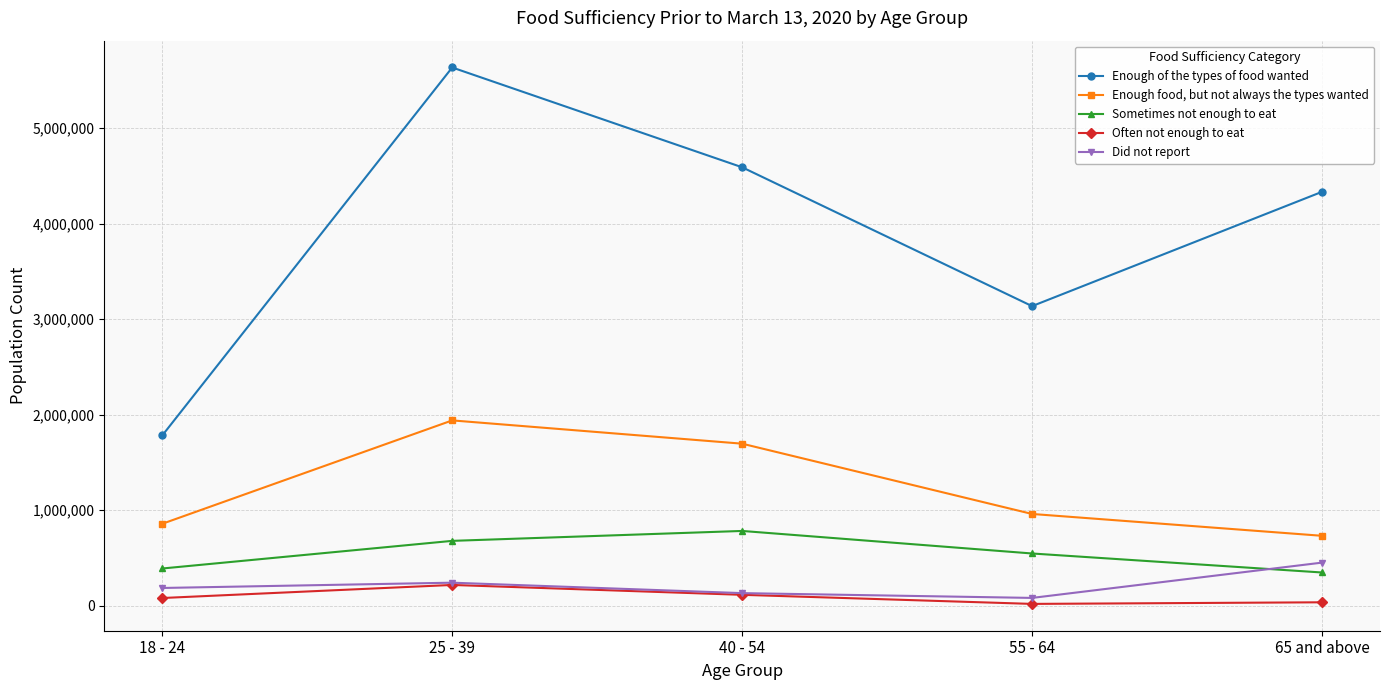

What is the label of the 2nd point from the right?

55 - 64